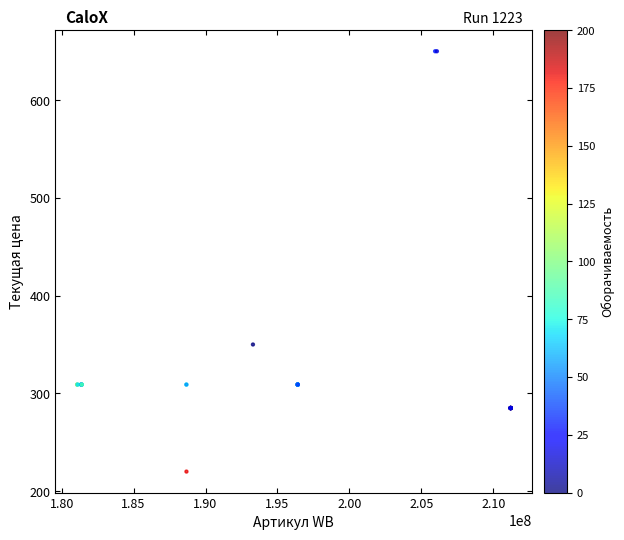

What Y value in the scatter plot is closest to 435?

350